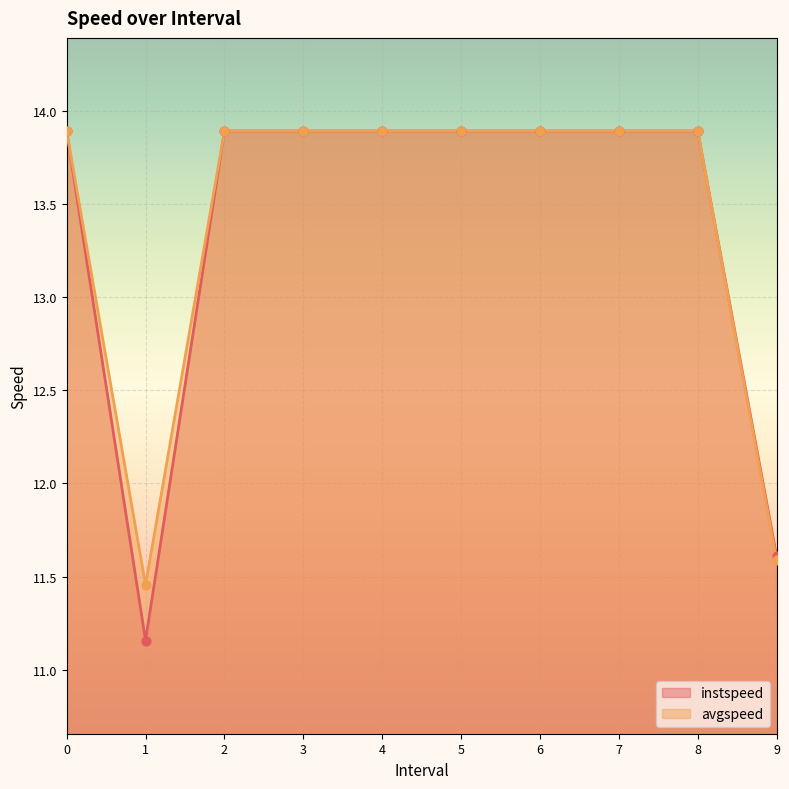

Which series reaches the maximum Y coordinate?

instspeed